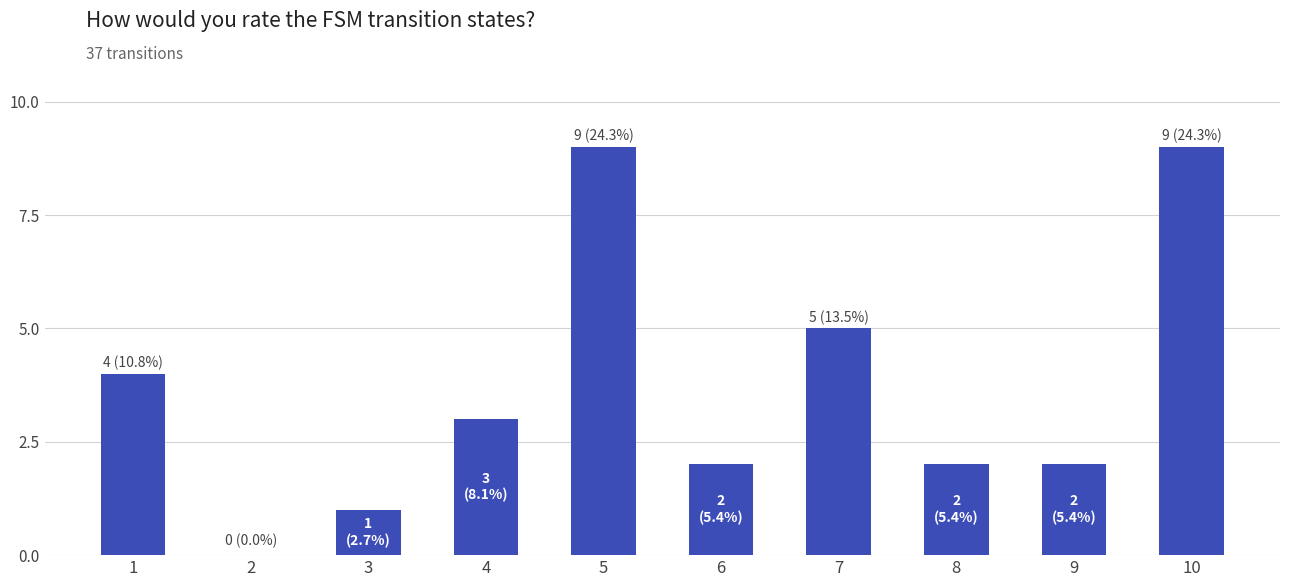

Reading left to right, extract all data points from this chart.

1=4	2=0	3=1	4=3	5=9	6=2	7=5	8=2	9=2	10=9